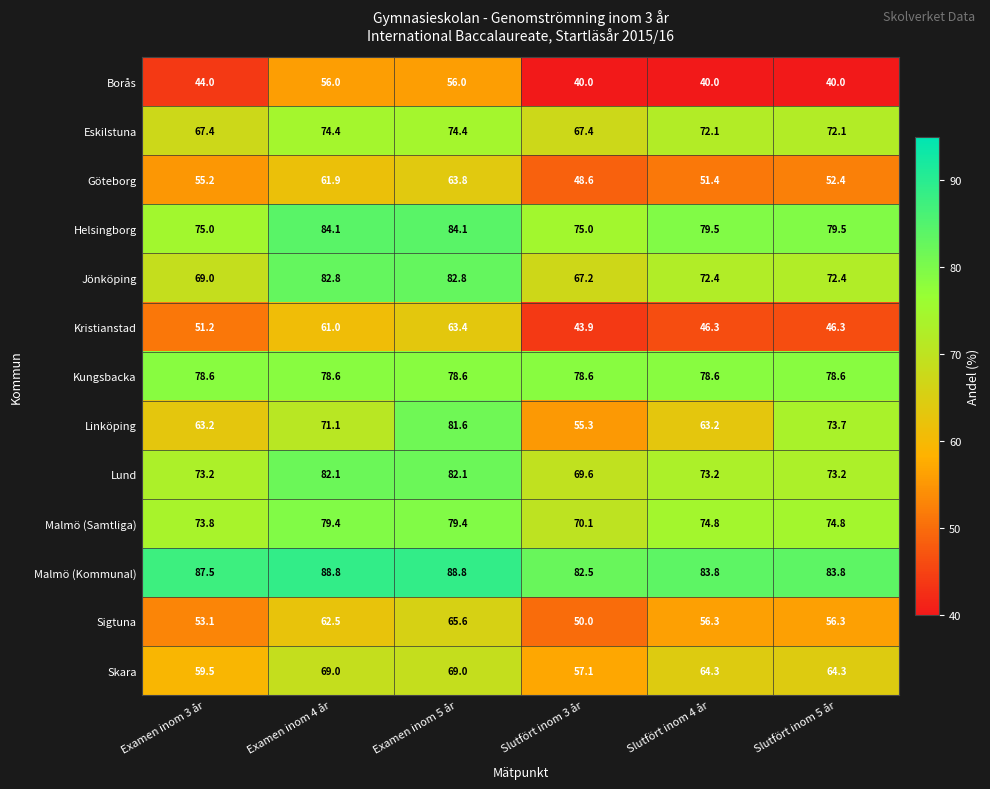

What is the sum of all Sigtuna values?

343.8